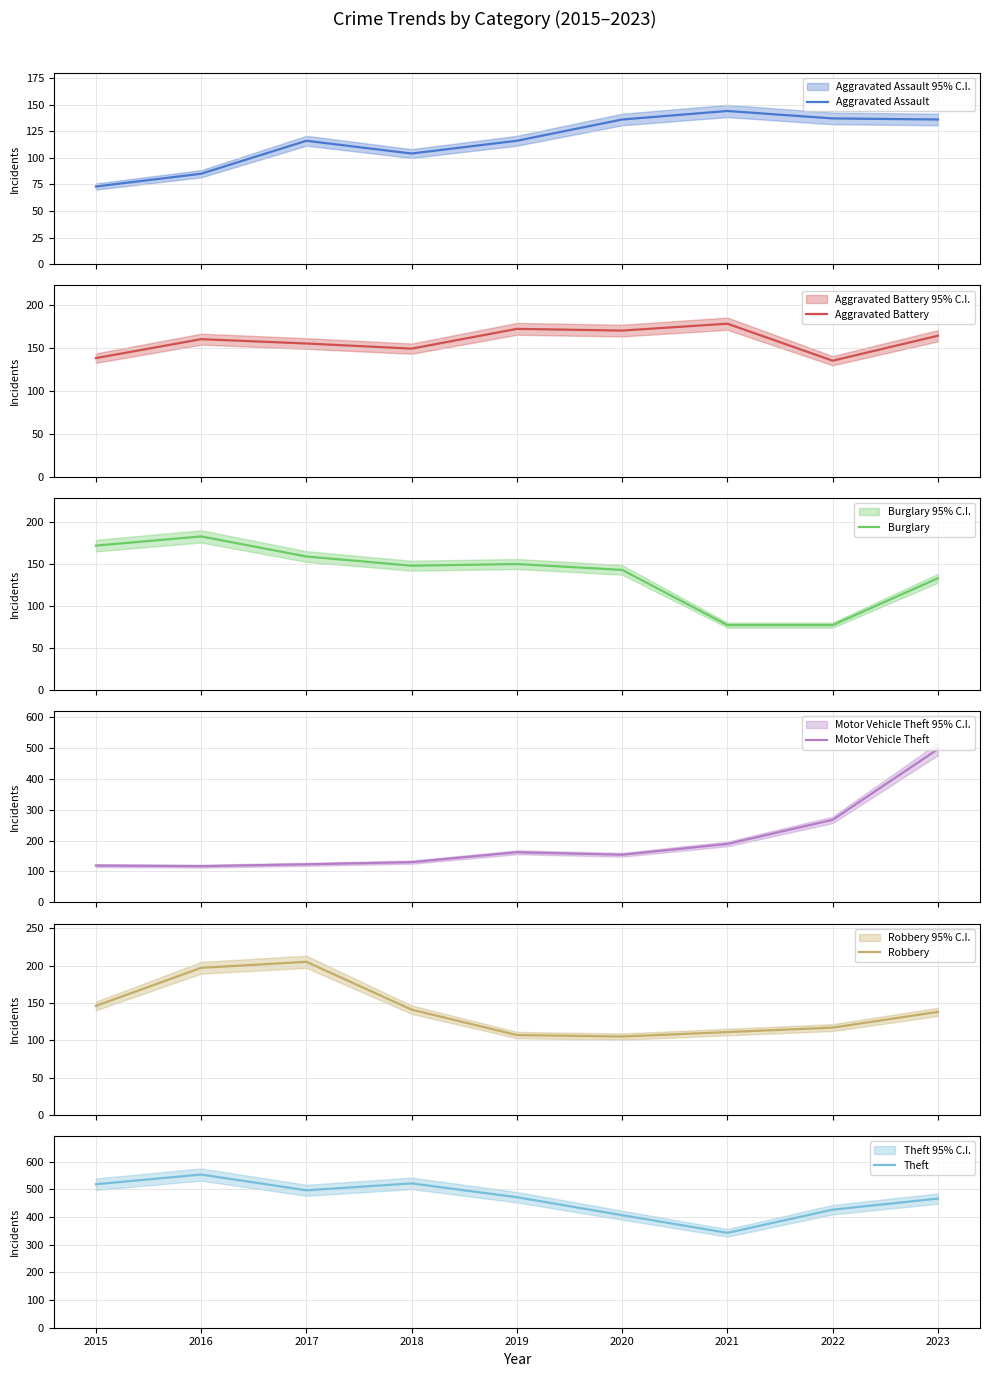

Is it true that Robbery equals 34 at 2020?

False